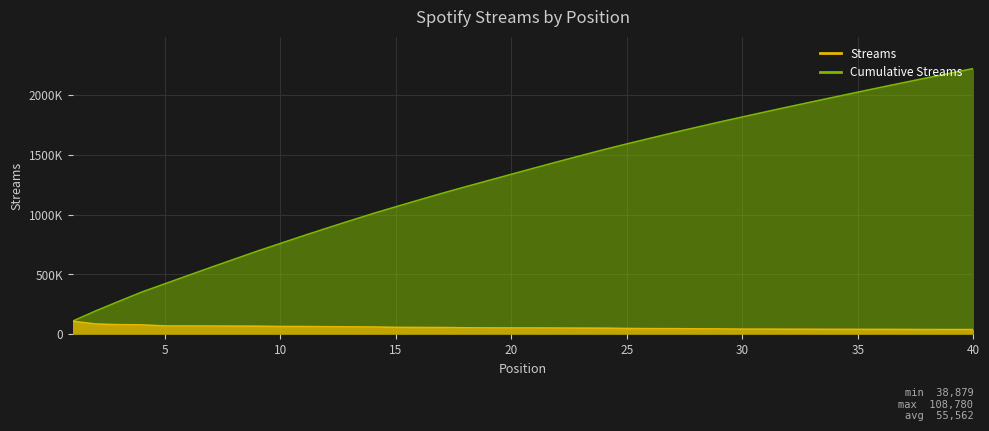

How many data points does each series have?

40